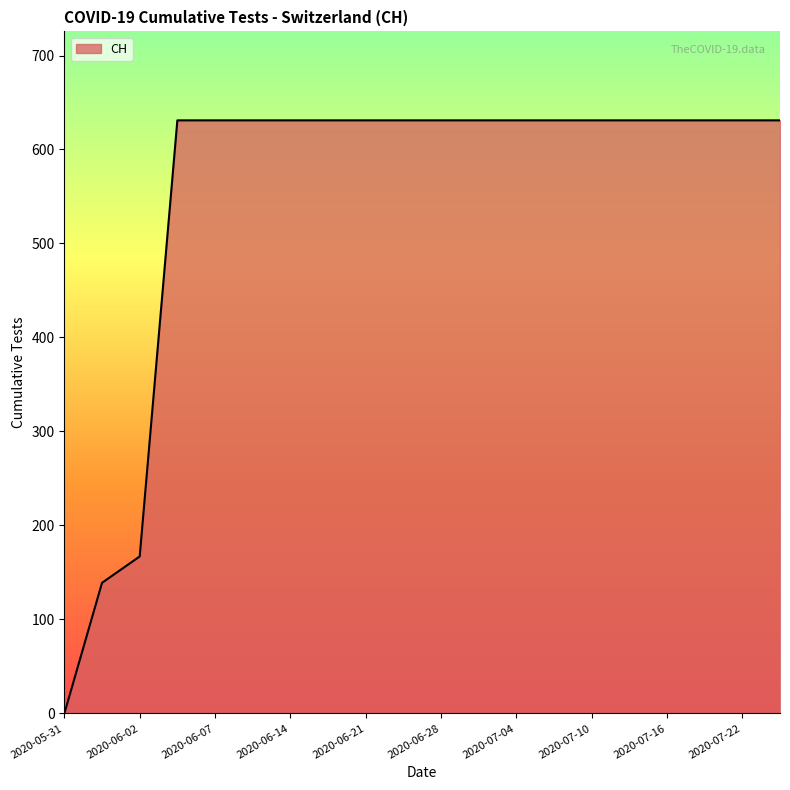

What is the difference between the maximum and minimum values?

631